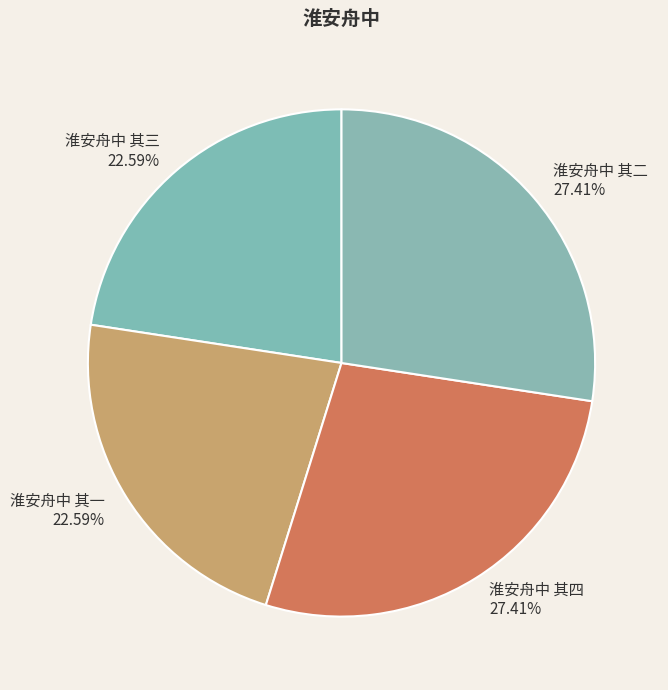

Which has a higher value, 淮安舟中 其三 or 淮安舟中 其四?

淮安舟中 其四